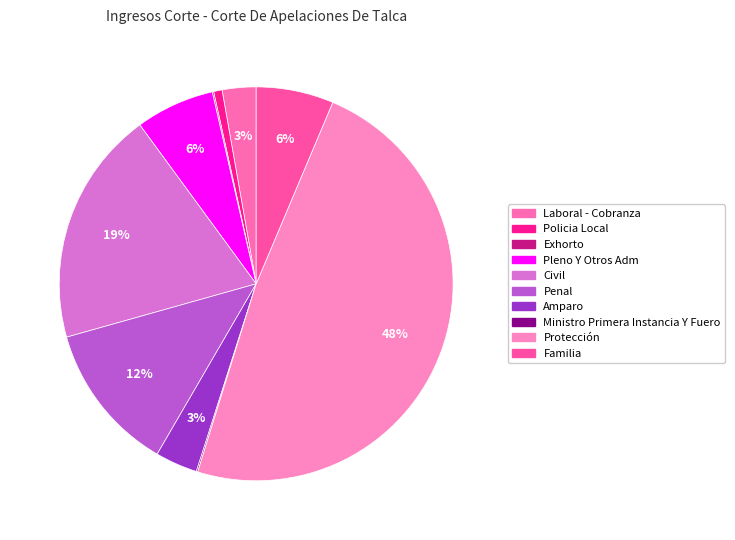

What is the total percentage of Ministro Primera Instancia Y Fuero and Civil?

19.4%